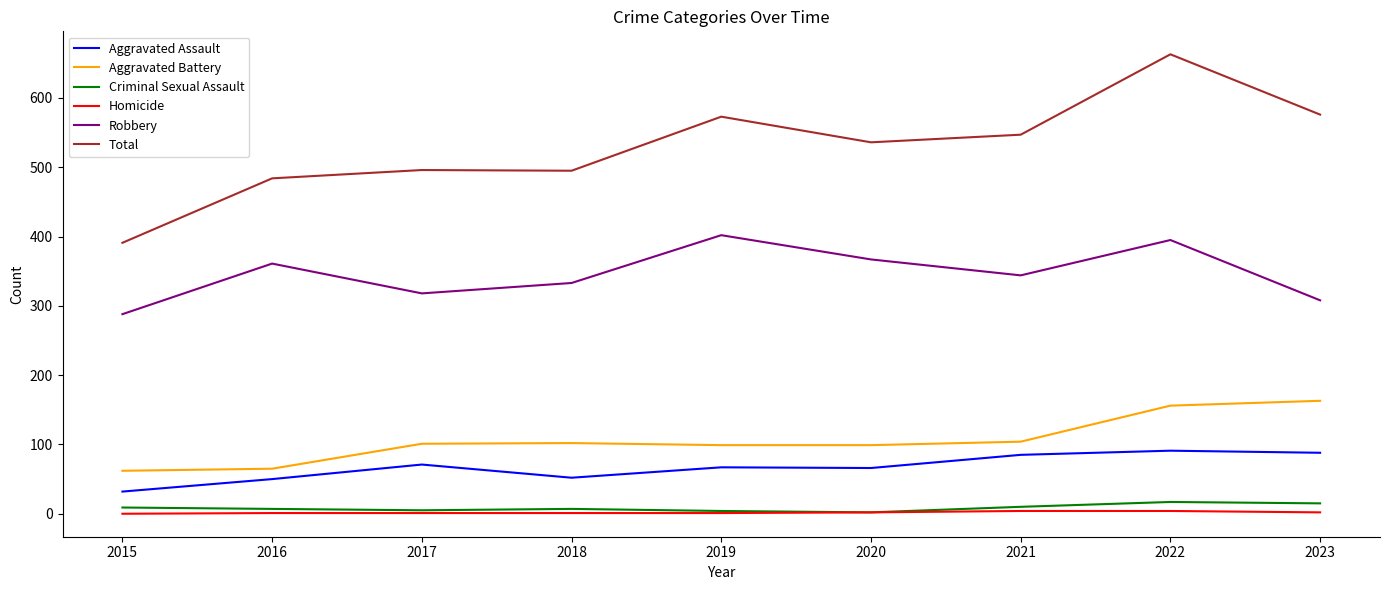

The value of Robbery at 2022 is 395. True or false?

True